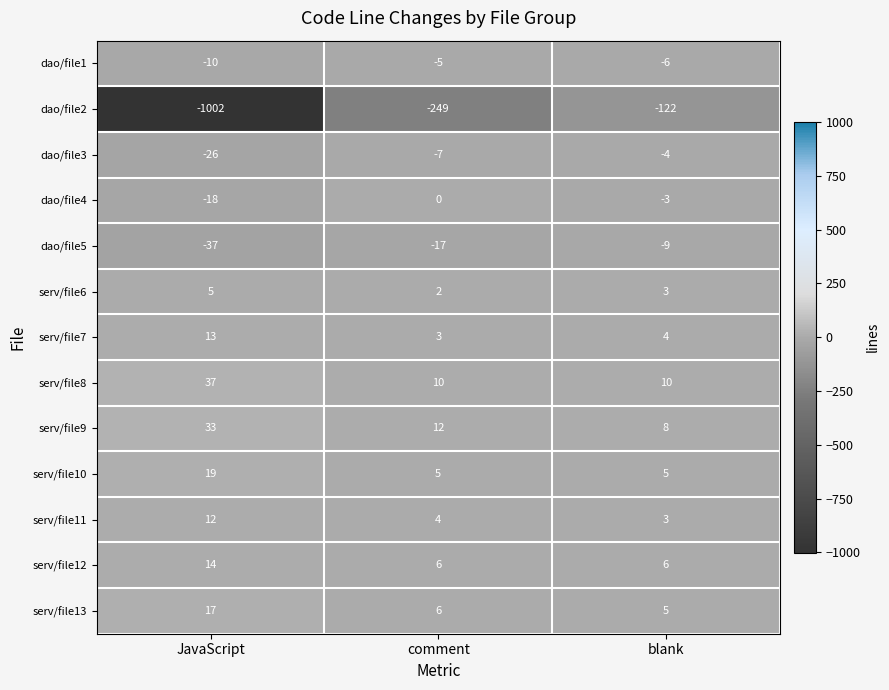

How many data points in dao/file2 are above -249?

1